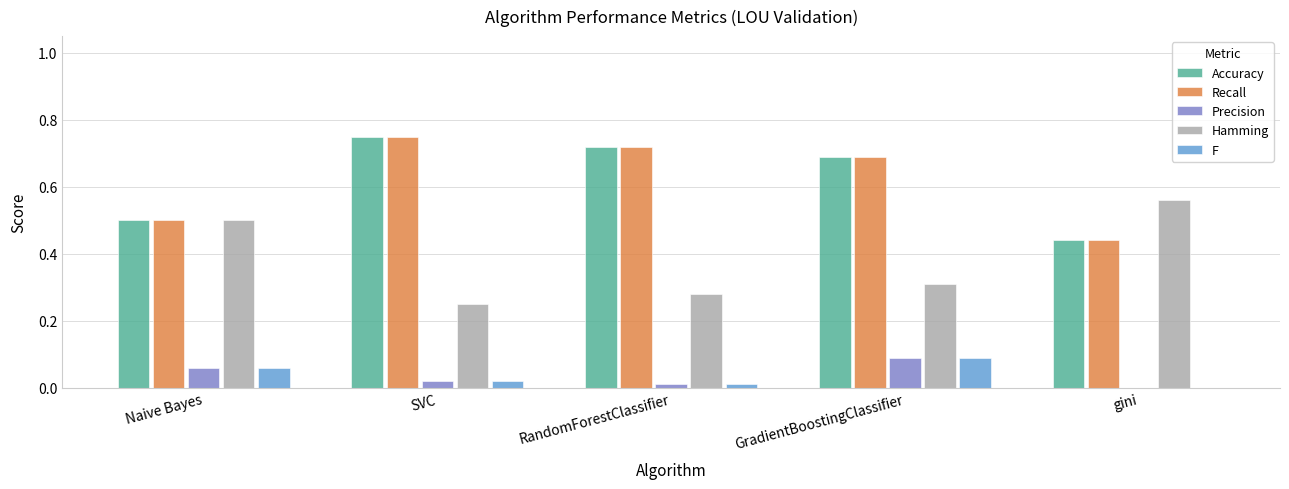

Is it true that Recall equals 0.7 at GradientBoostingClassifier?

True